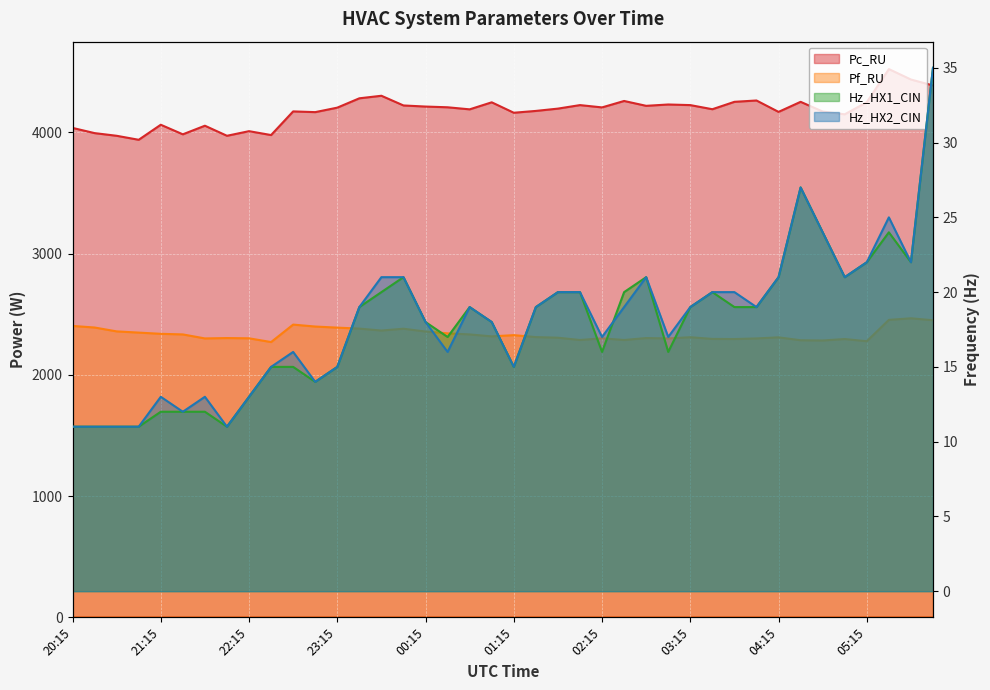

What is the minimum value shown in the chart?

11